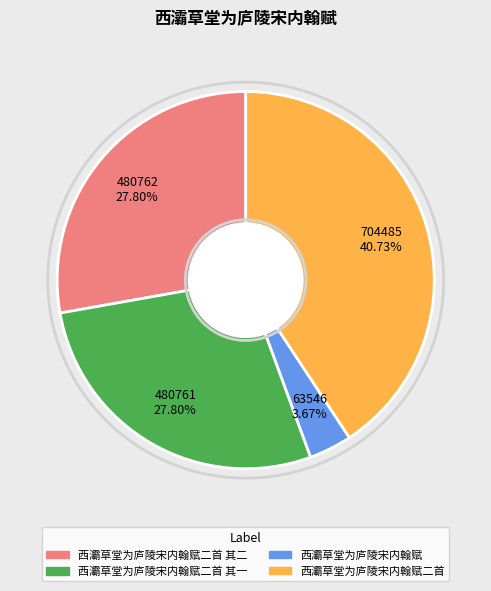

Is there a majority slice in this chart?

No